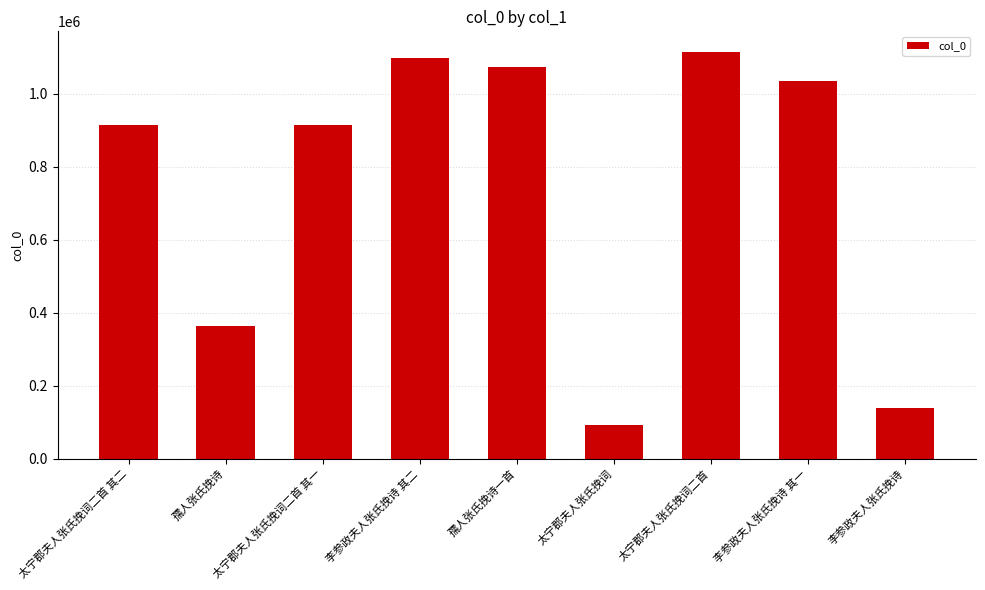

What is the ratio of the value at 李参政夫人张氏挽诗 to the value at 太宁郡夫人张氏挽词二首 其二?

0.2